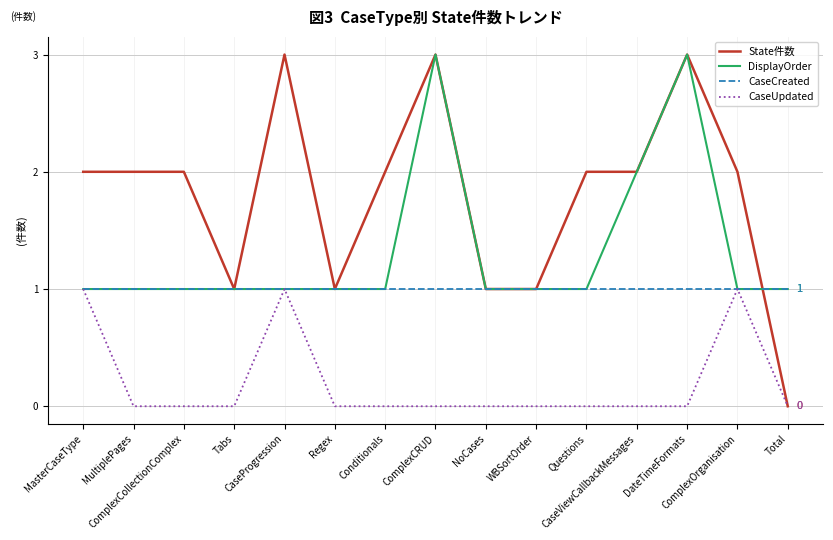

What is the sum of all CaseCreated values?

15